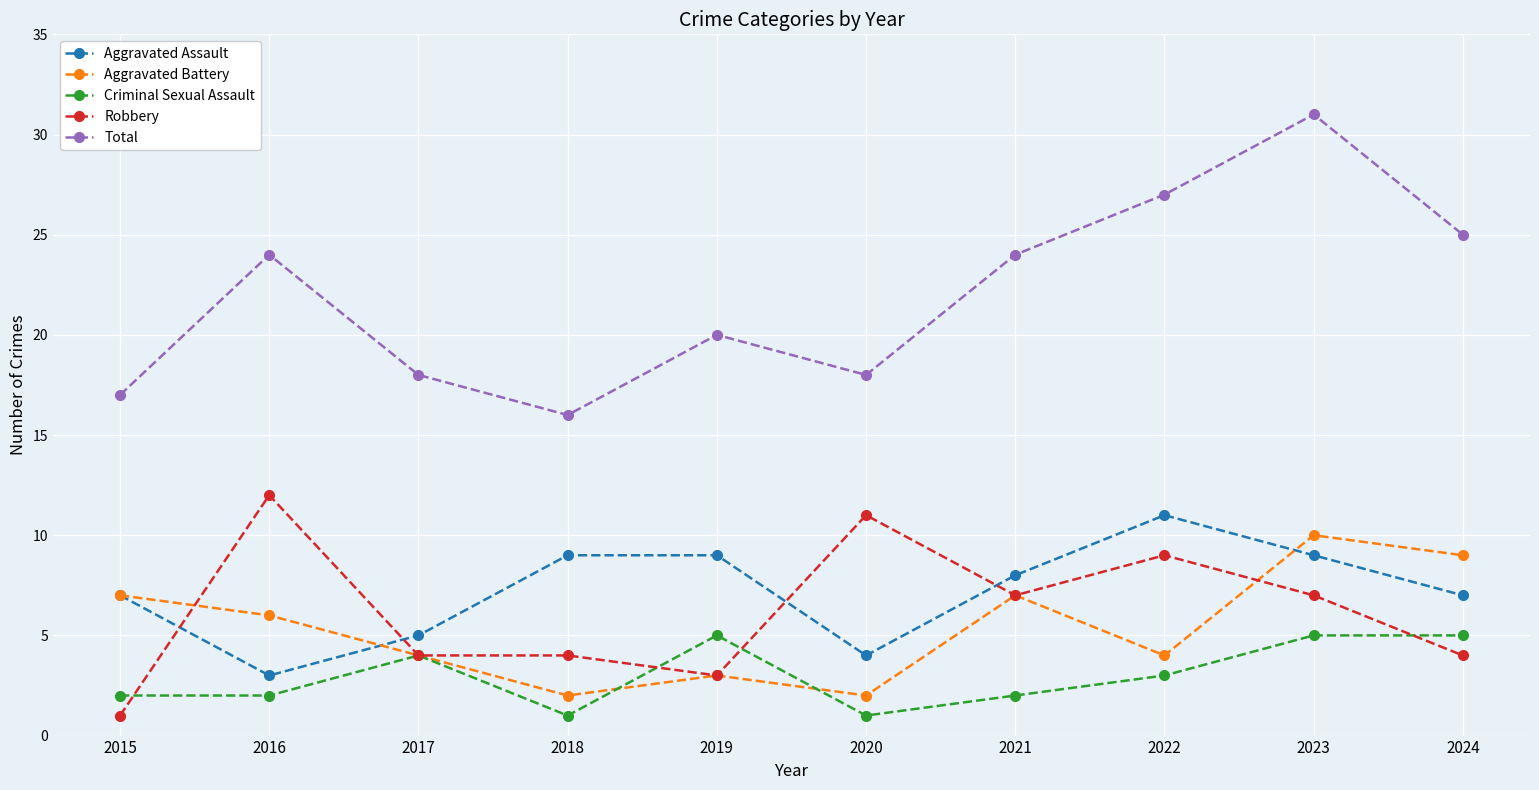

How many lines are shown in the chart?

5